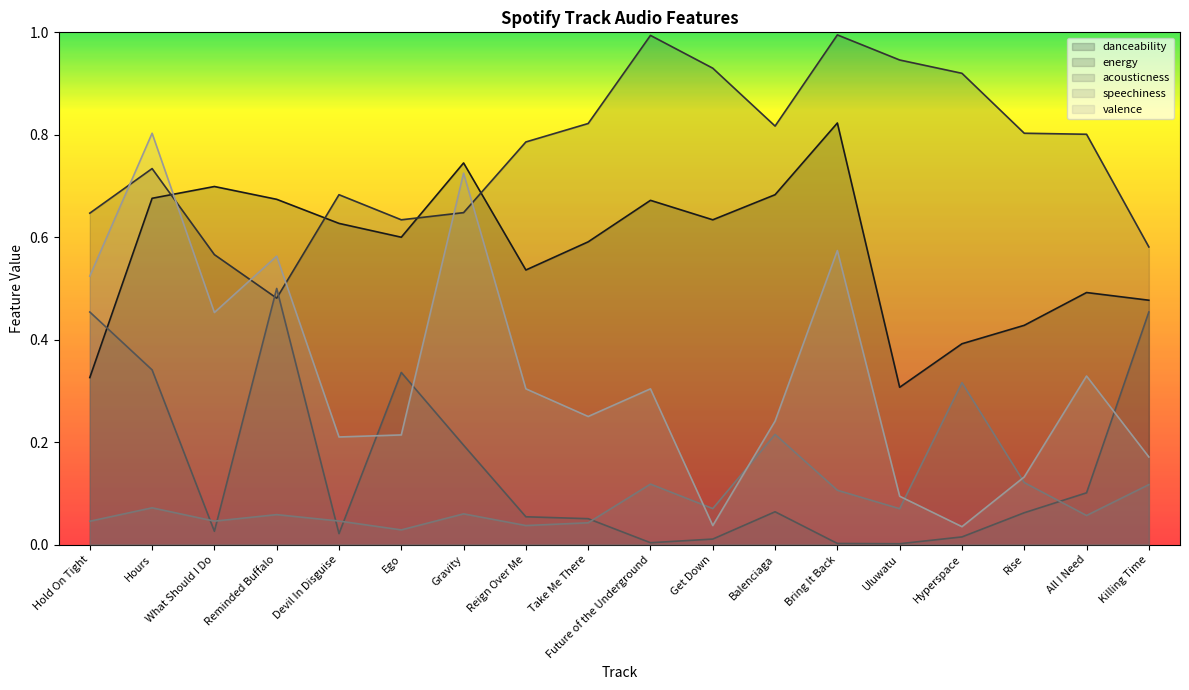

What is the average value of the acousticness series?

0.1